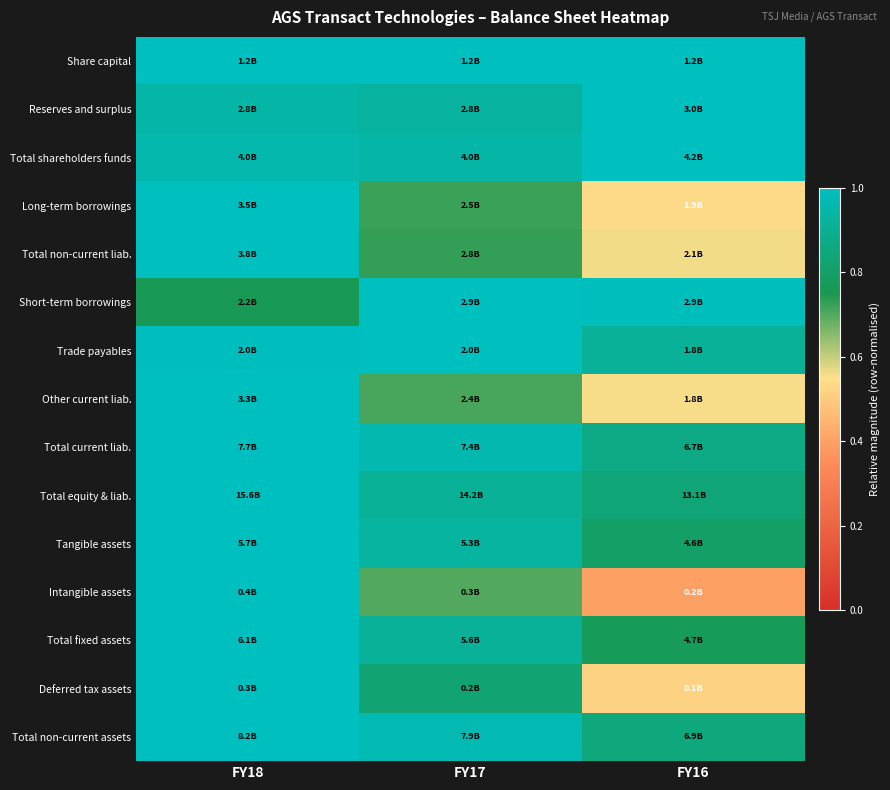

What is the spread (max minus min) of values at FY16?

0.6